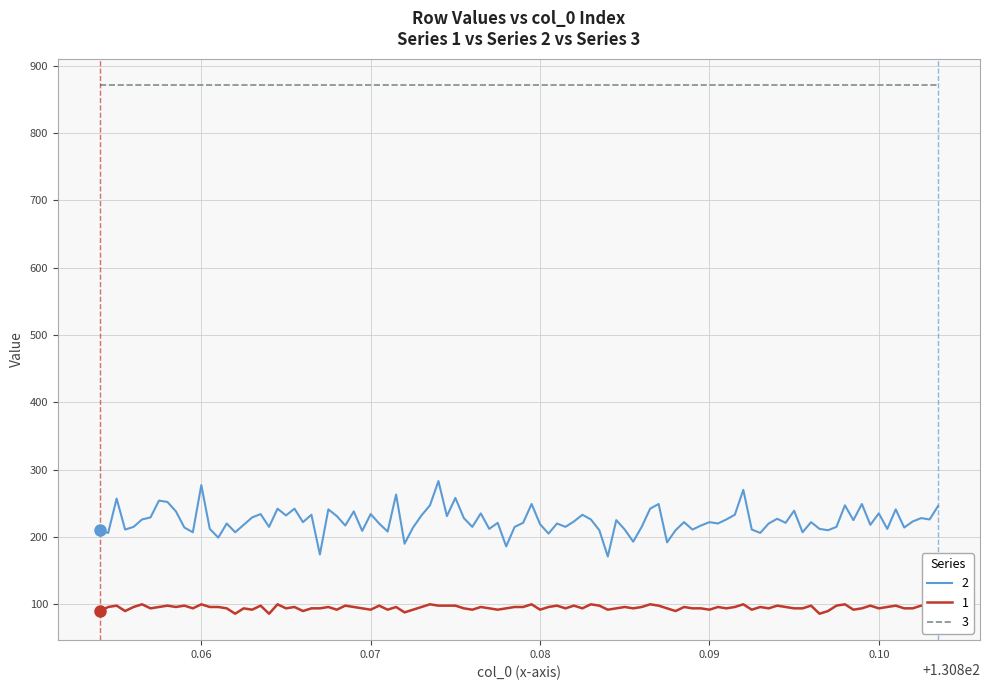

List the series in order of their peak value, highest first.

3, 2, 1